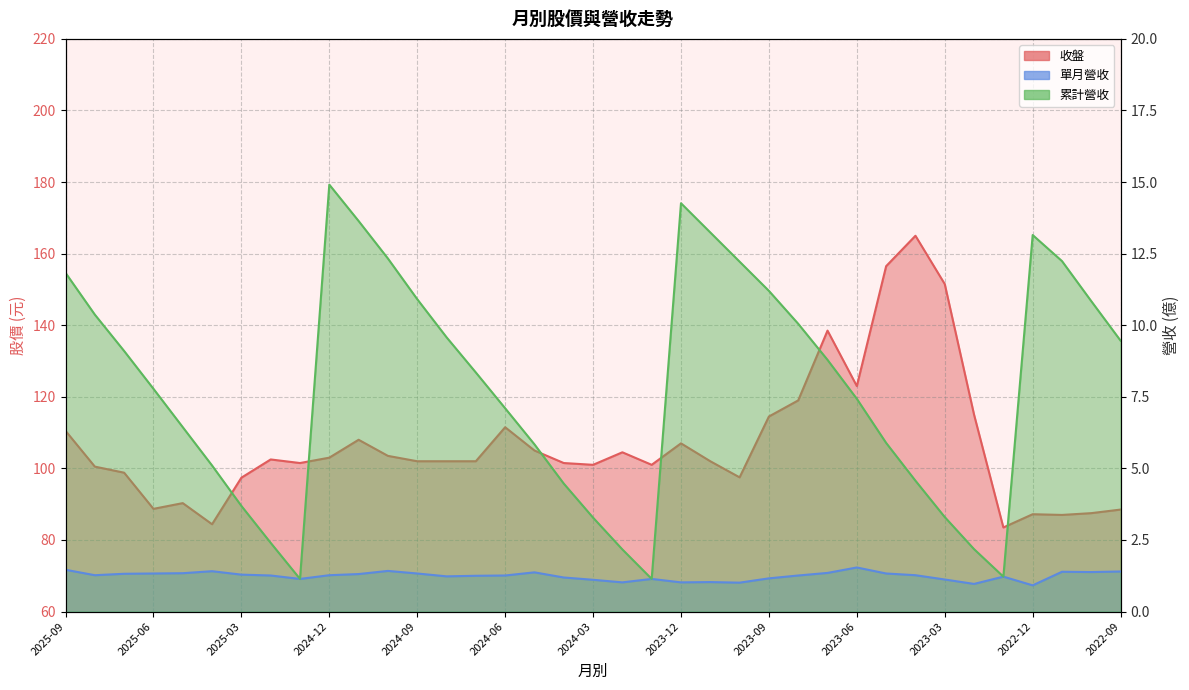

Which series has the largest total across all categories?

收盤